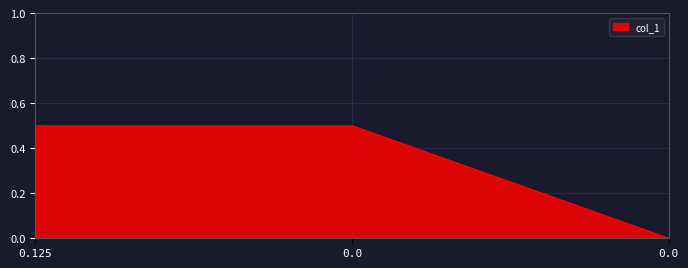

How many series are shown in this chart?

1